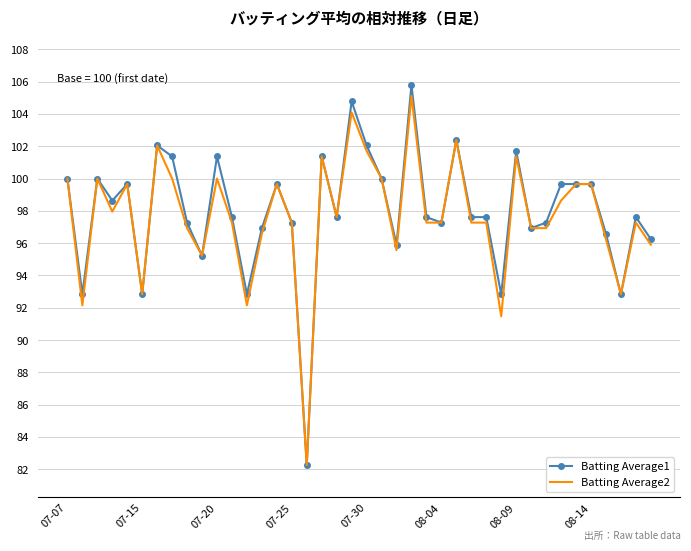

What is the difference between the maximum and minimum values in the Batting Average2 series?

22.9